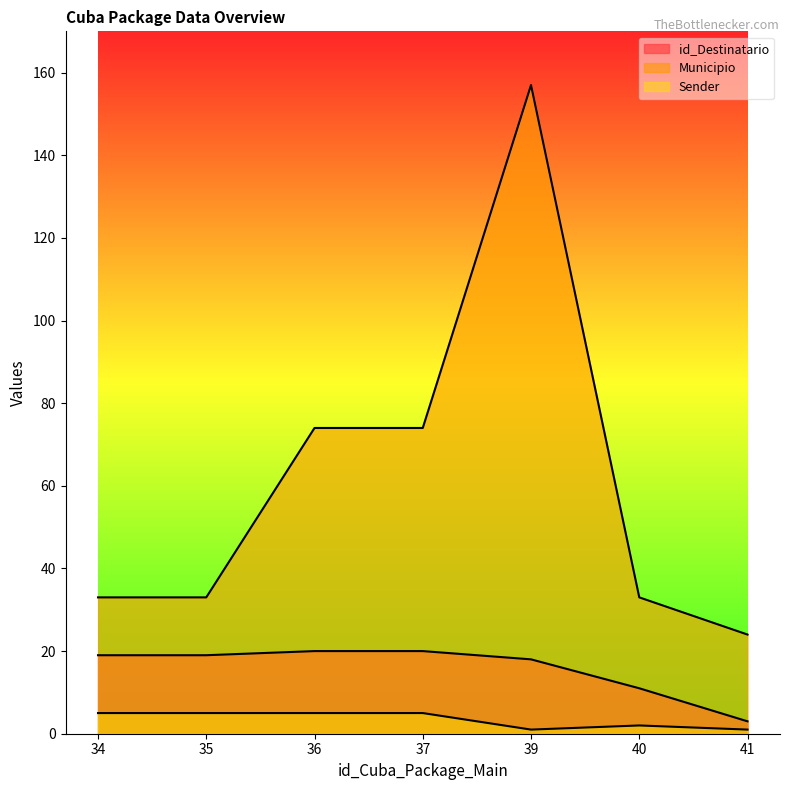

What is the spread (max minus min) of values at 35?

28